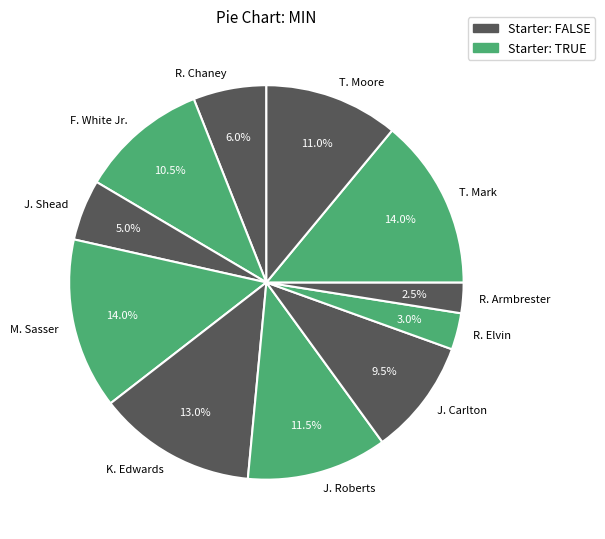

Combined, what portion of the pie is R. Armbrester and J. Shead?

7.5%